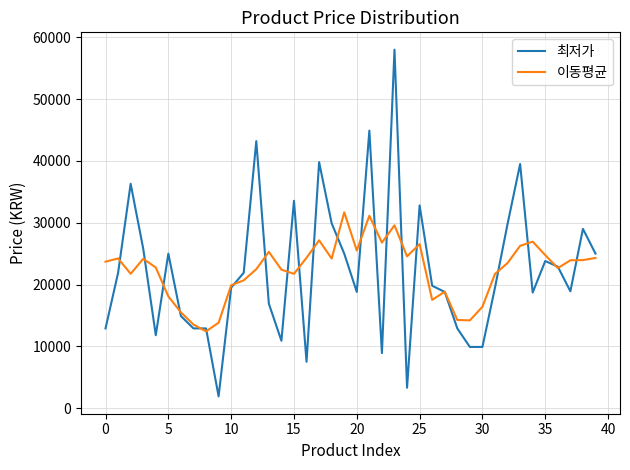

True or false: 최저가 has more than 0 points higher than both neighbors.

True